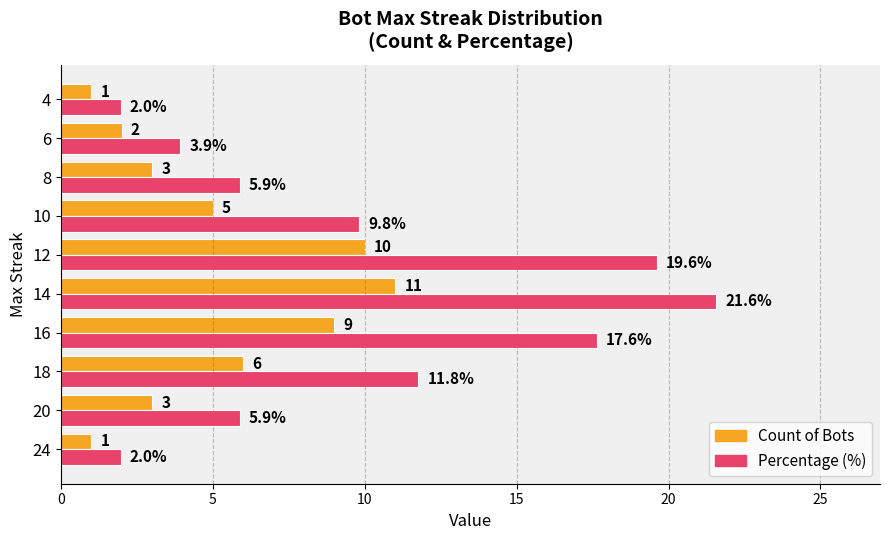

Rank the series by their average value, from lowest to highest.

Count of Bots, Percentage (%)